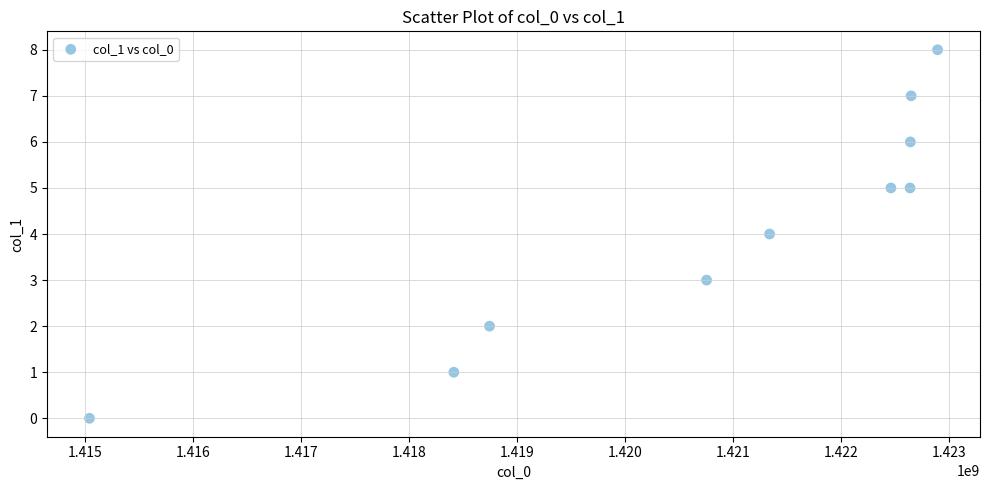

What is the range of Y values (max minus min)?

8